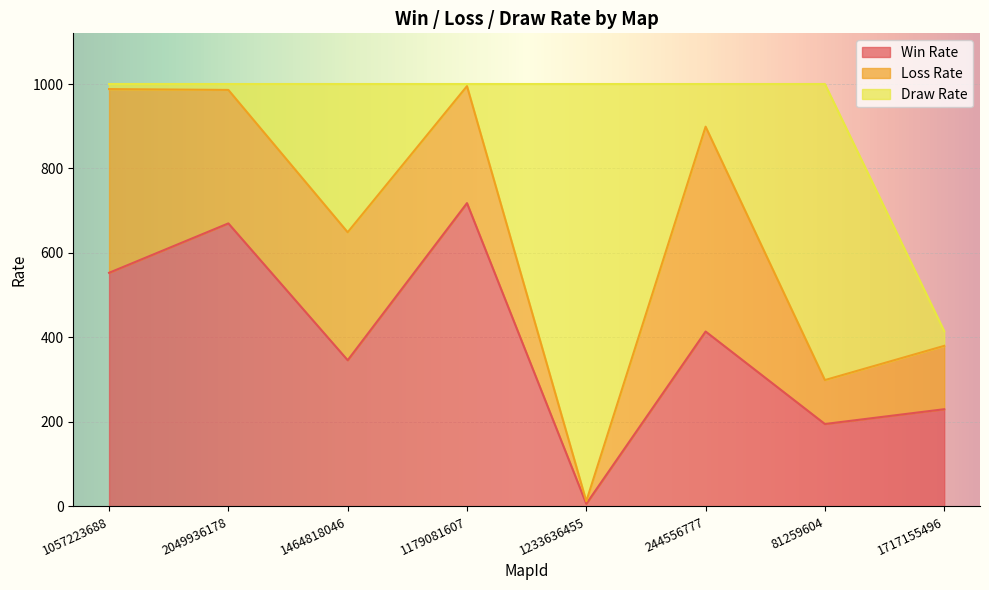

Reading left to right, transcribe all the data shown in this chart.

Win Rate: 553	670	346	718	6	414	195	230
Loss Rate: 435	316	303	277	6	485	104	150
Draw Rate: 12	14	351	5	988	101	701	35